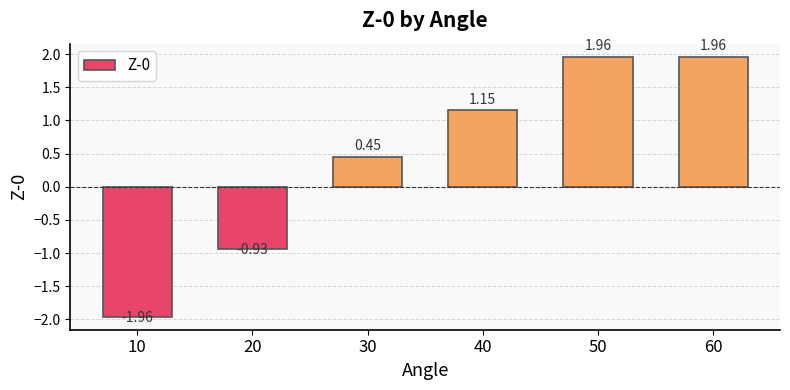

What is the difference between the values at 30 and 60?

1.5